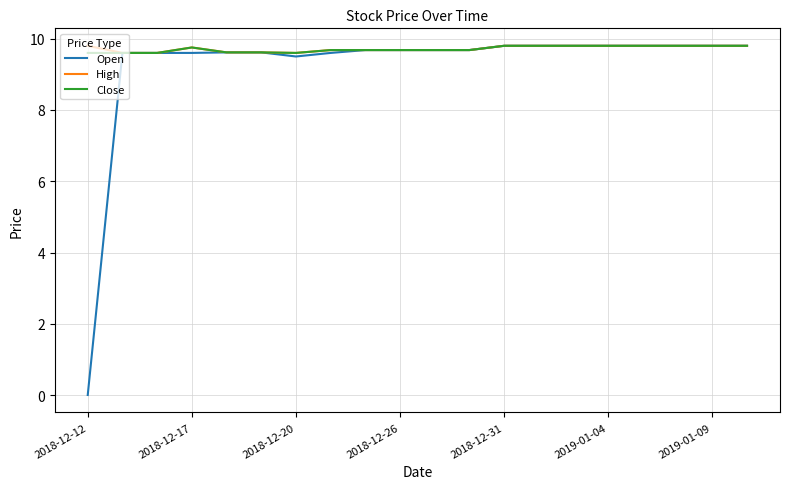

What is the lowest value of the Close series?

9.6